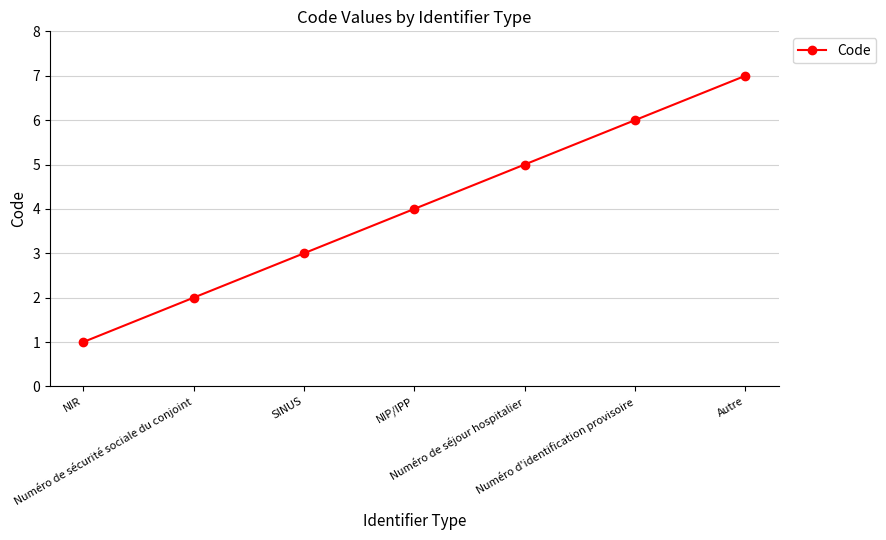

How many values are below 4?

3